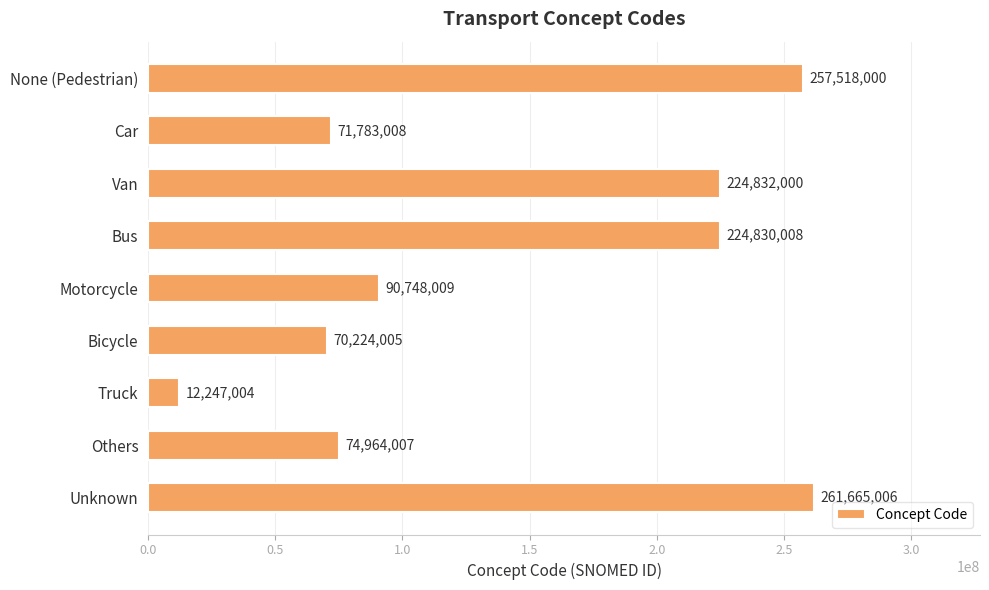

Approximately how many times larger is the value at Others compared to Motorcycle?

0.8